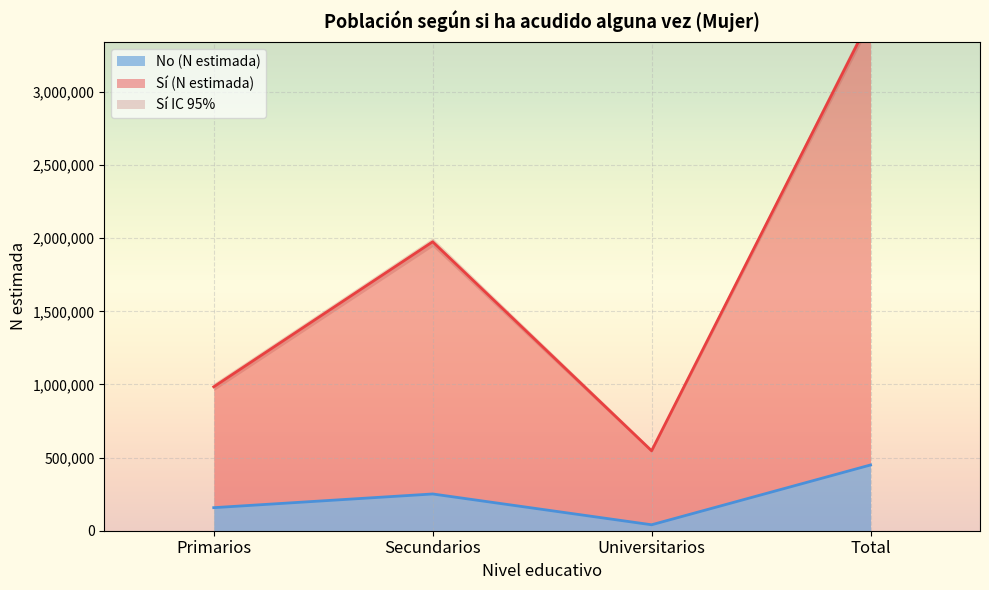

At which label is No (N estimada) closest to 245103?

Secundarios